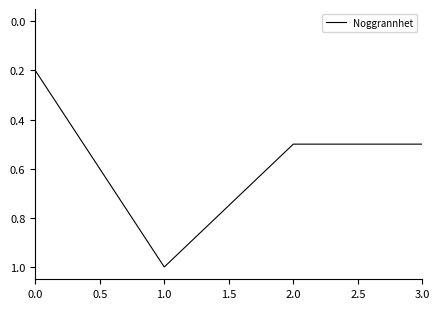

Between 0.0 and 1.0, which is larger?

1.0